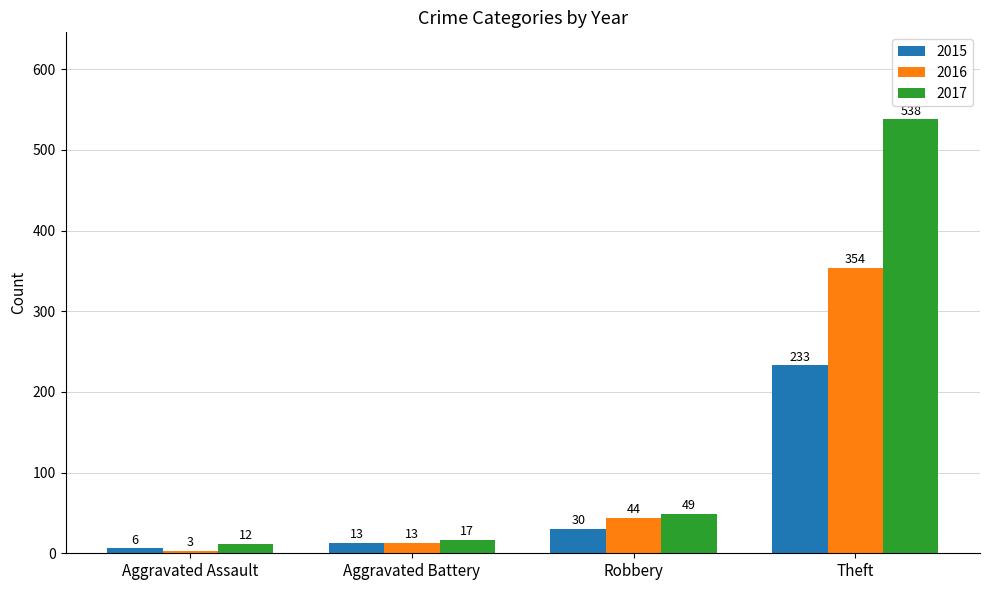

Count the number of categories in the chart.

4